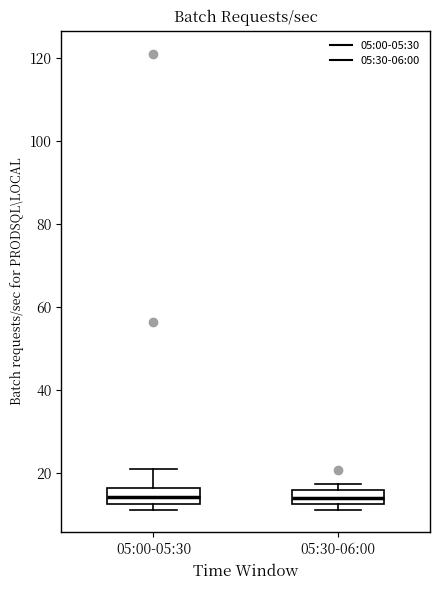

Where is the upper edge of the box for 05:00-05:30 on the y-axis? The values are not printed on the chart, so give them approximately, as read against the axis.

16